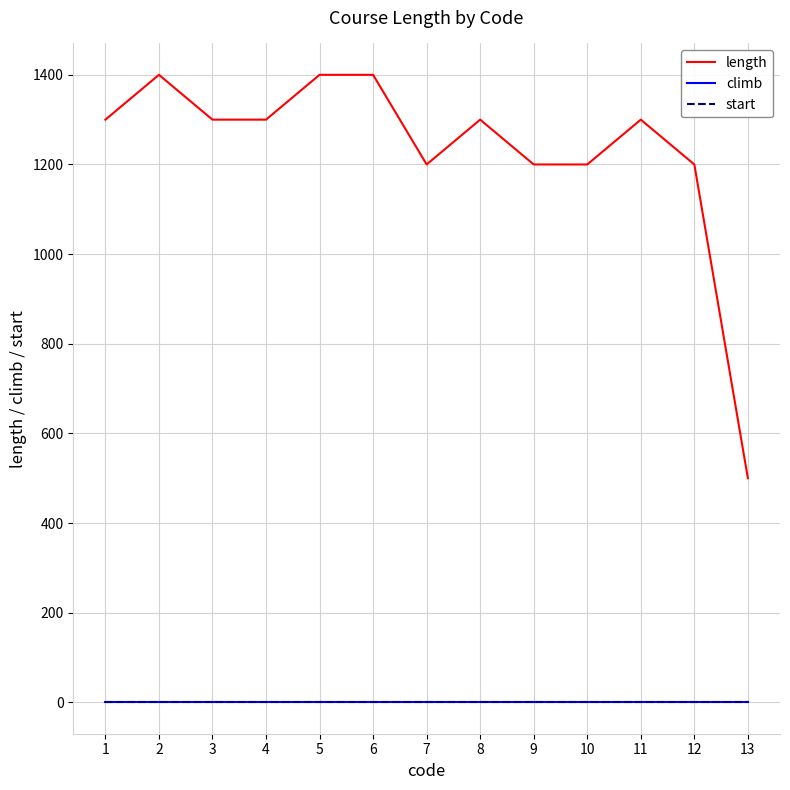

Where is length nearest to the value 950?

7